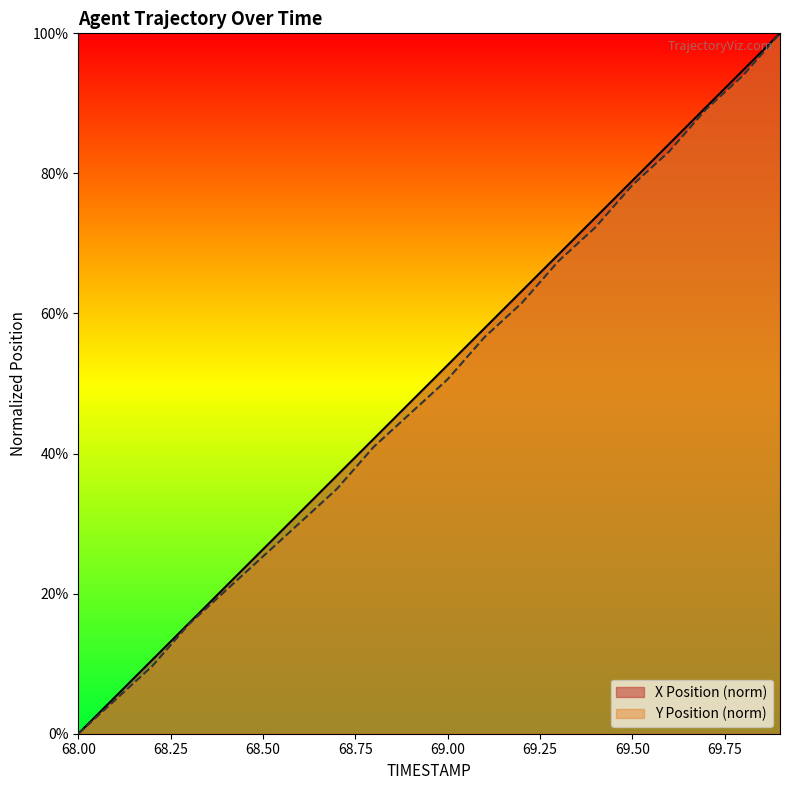

Rank the series by their maximum value, from lowest to highest.

X, Y